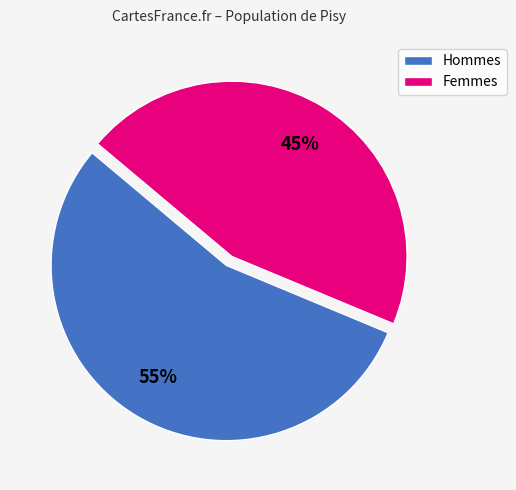

Do Hommes and Femmes together represent more than half of the pie?

Yes